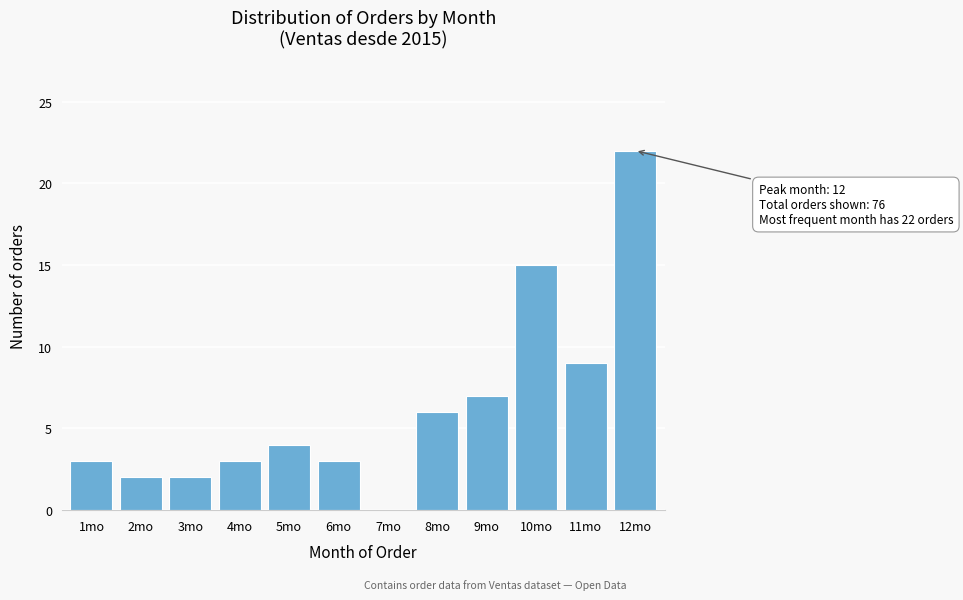

Reading left to right, transcribe all the data shown in this chart.

1mo=3	2mo=2	3mo=2	4mo=3	5mo=4	6mo=3	7mo=0	8mo=6	9mo=7	10mo=15	11mo=9	12mo=22